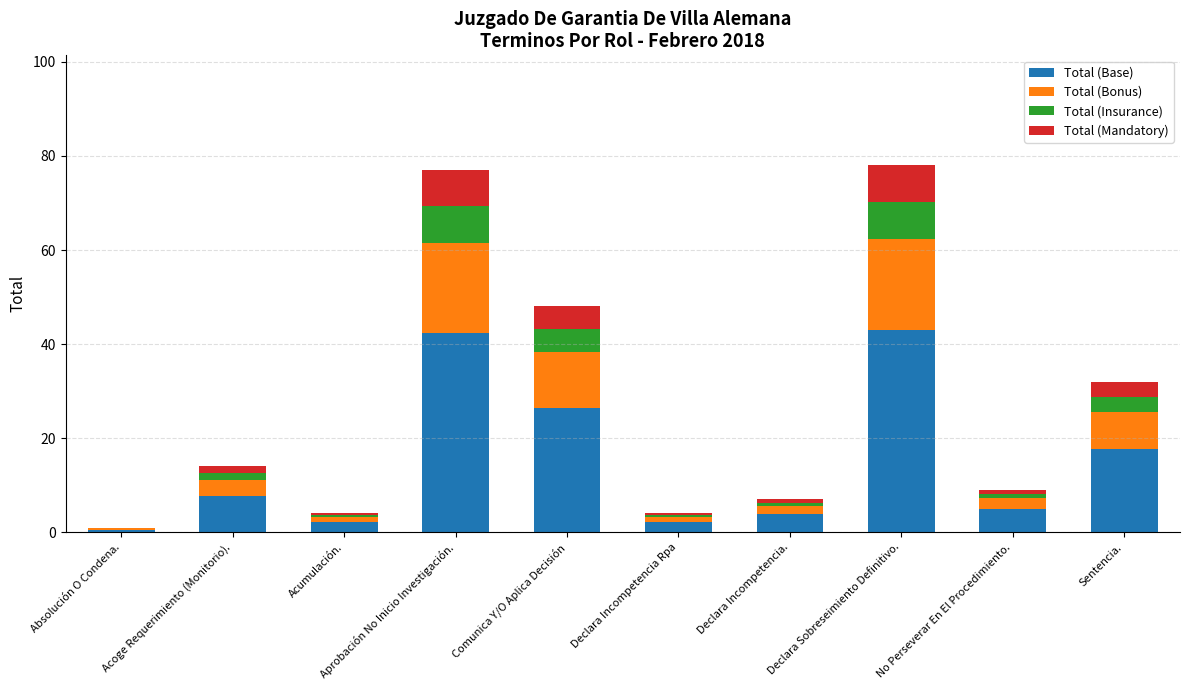

The value of Total (Base) at Aprobación No Inicio Investigación. is 56.9. True or false?

False